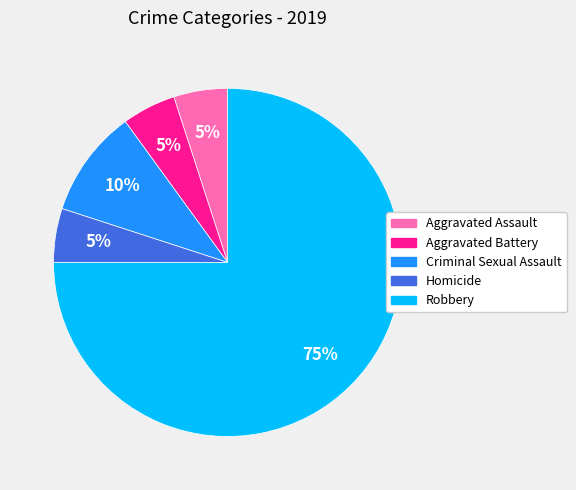

To the nearest percent, what is the difference between the largest and smallest slice percentages?

70%